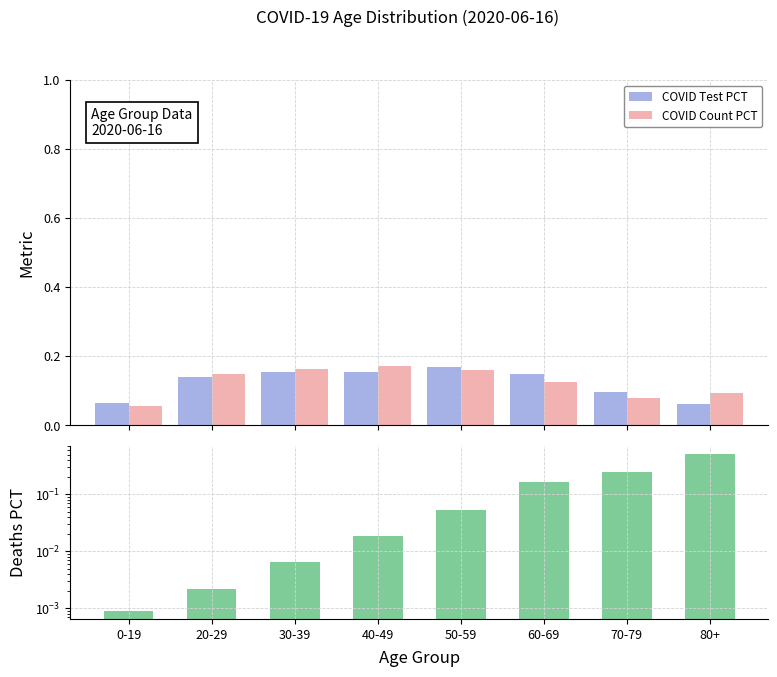

What is the sum of all COVID Count PCT values?

1.0